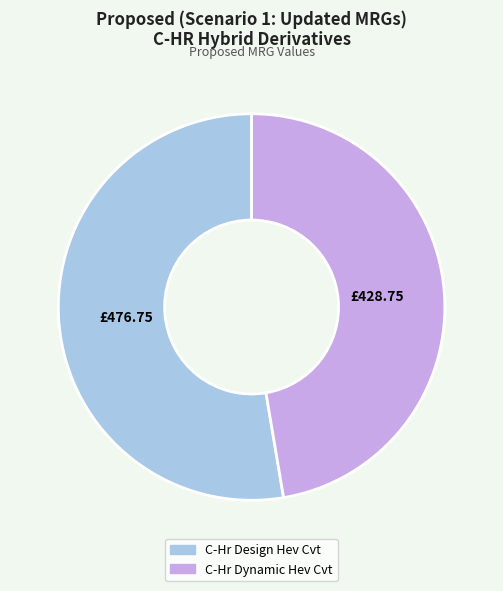

What is the ratio of the value at C-Hr Design Hev Cvt to the value at C-Hr Dynamic Hev Cvt?

1.1